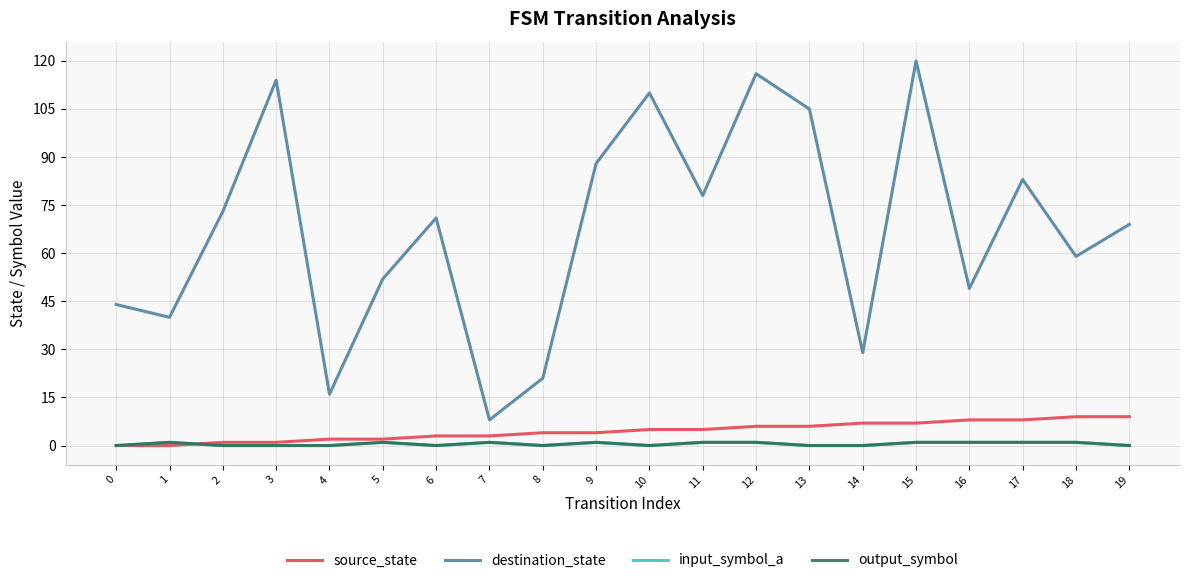

List the series in order of their peak value, highest first.

destination_state, source_state, input_symbol_a, output_symbol